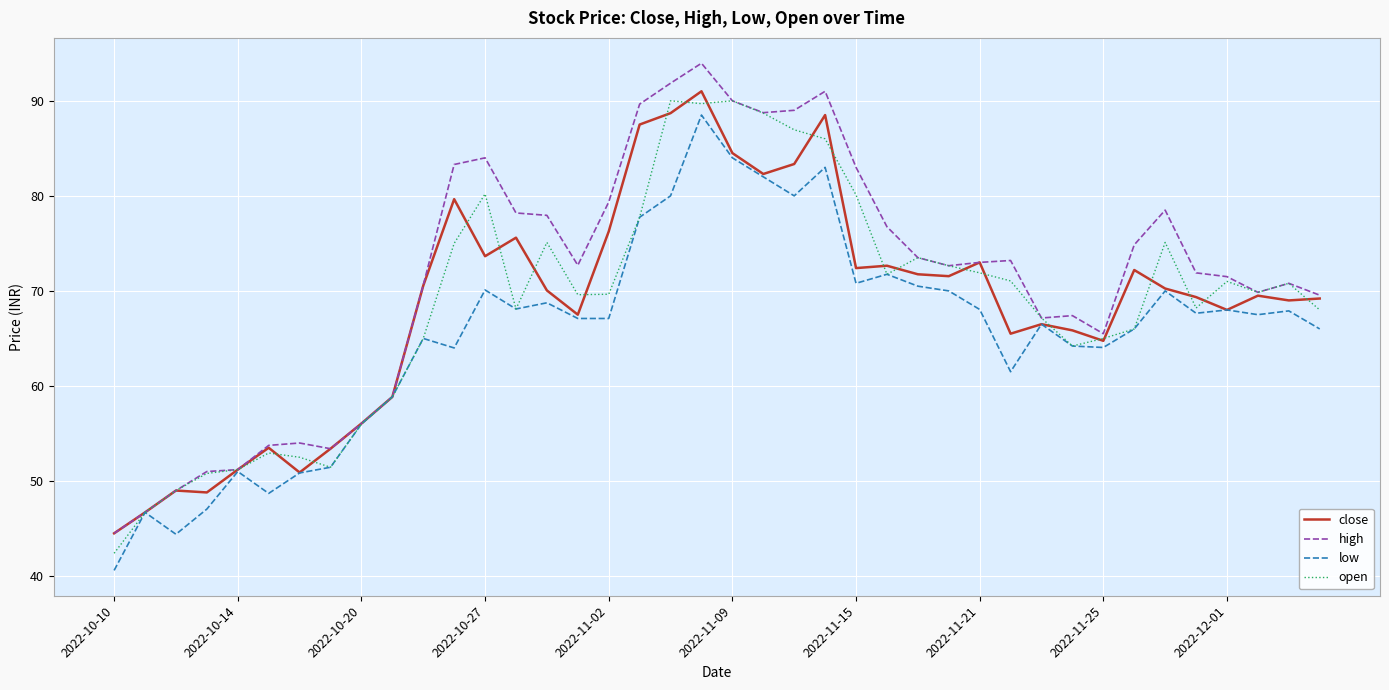

What is the maximum value for open?

90.0